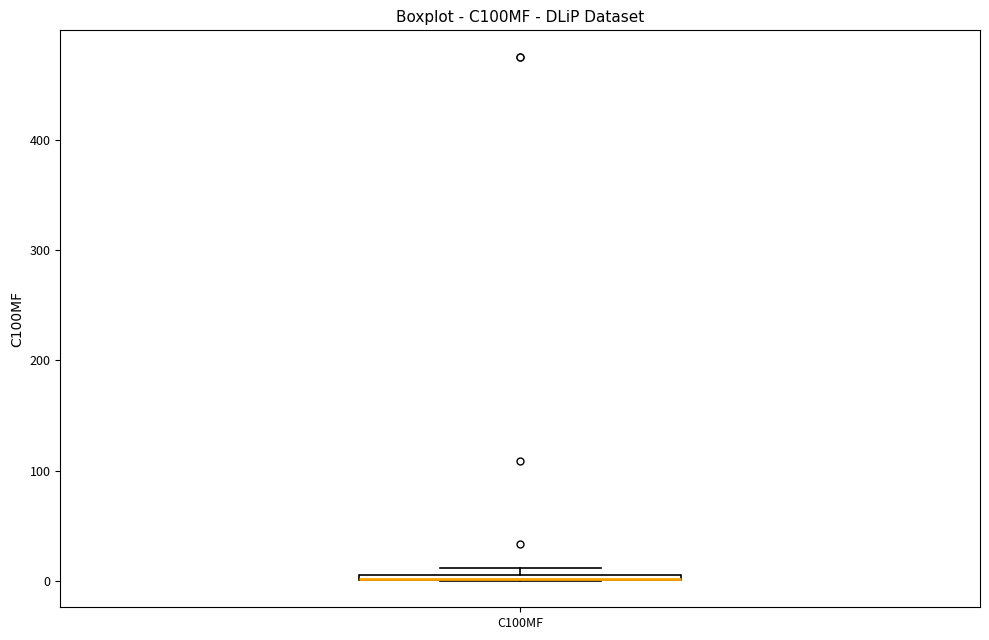

Where is the upper edge of the box for C100MF on the y-axis? The values are not printed on the chart, so give them approximately, as read against the axis.

10